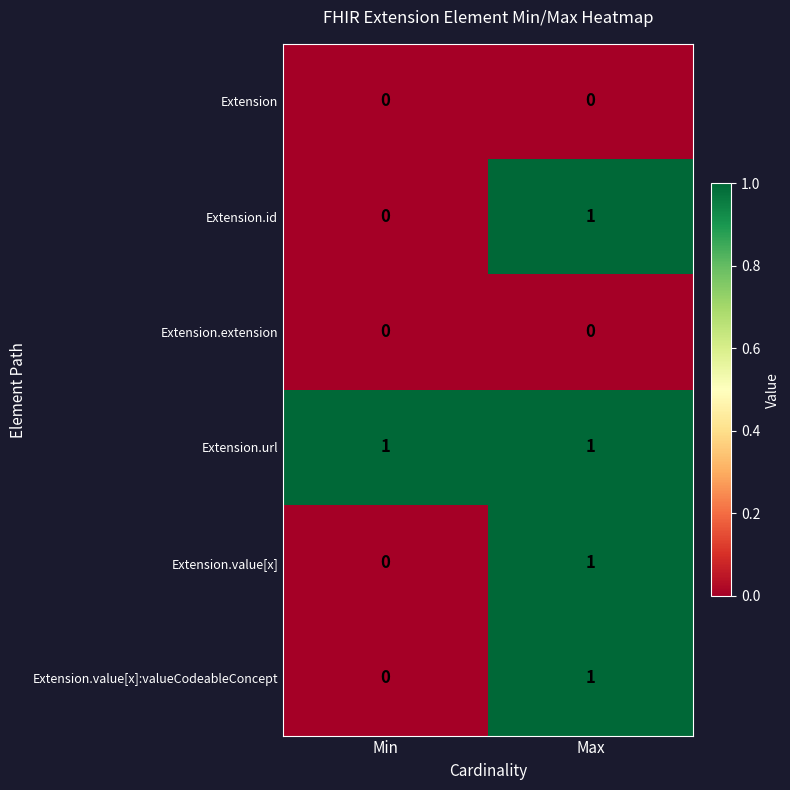

Is the value of Extension at Min greater than the value of Extension.url at Max?

No